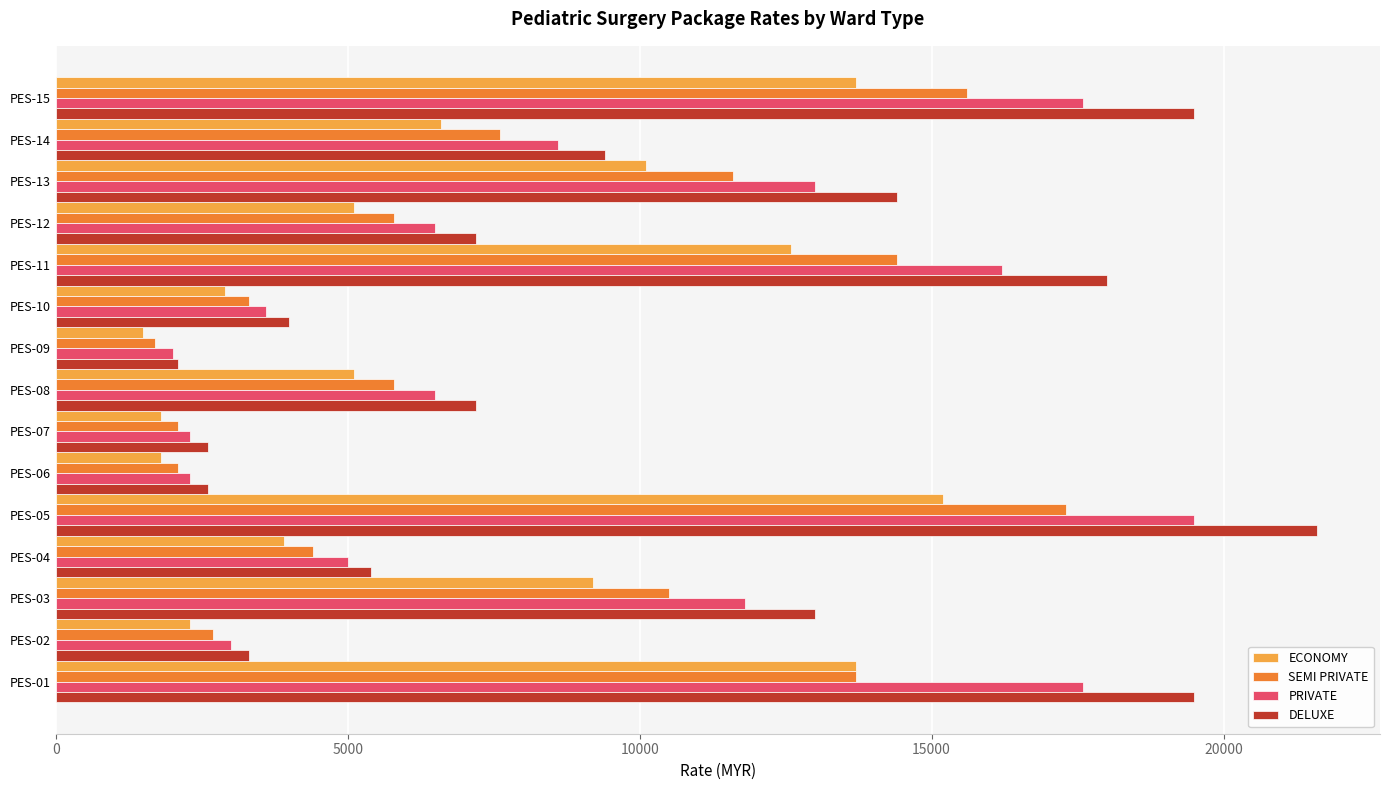

Rank the series by their average value, from lowest to highest.

ECONOMY, SEMI PRIVATE, PRIVATE, DELUXE